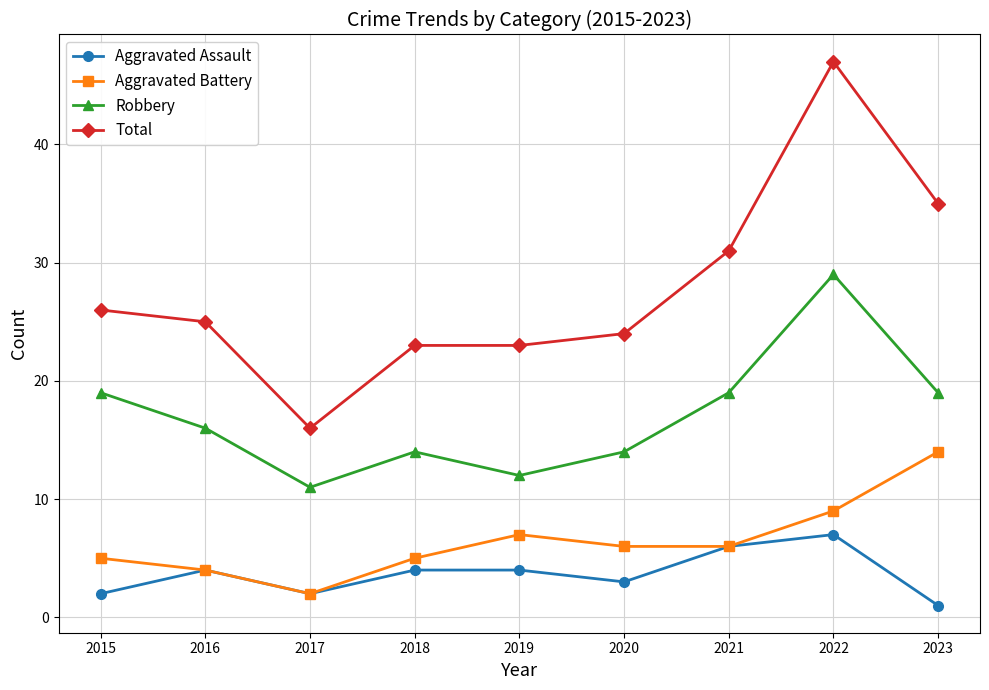

Reading right to left, transcribe all the data shown in this chart.

Aggravated Assault: 1	7	6	3	4	4	2	4	2
Aggravated Battery: 14	9	6	6	7	5	2	4	5
Robbery: 19	29	19	14	12	14	11	16	19
Total: 35	47	31	24	23	23	16	25	26